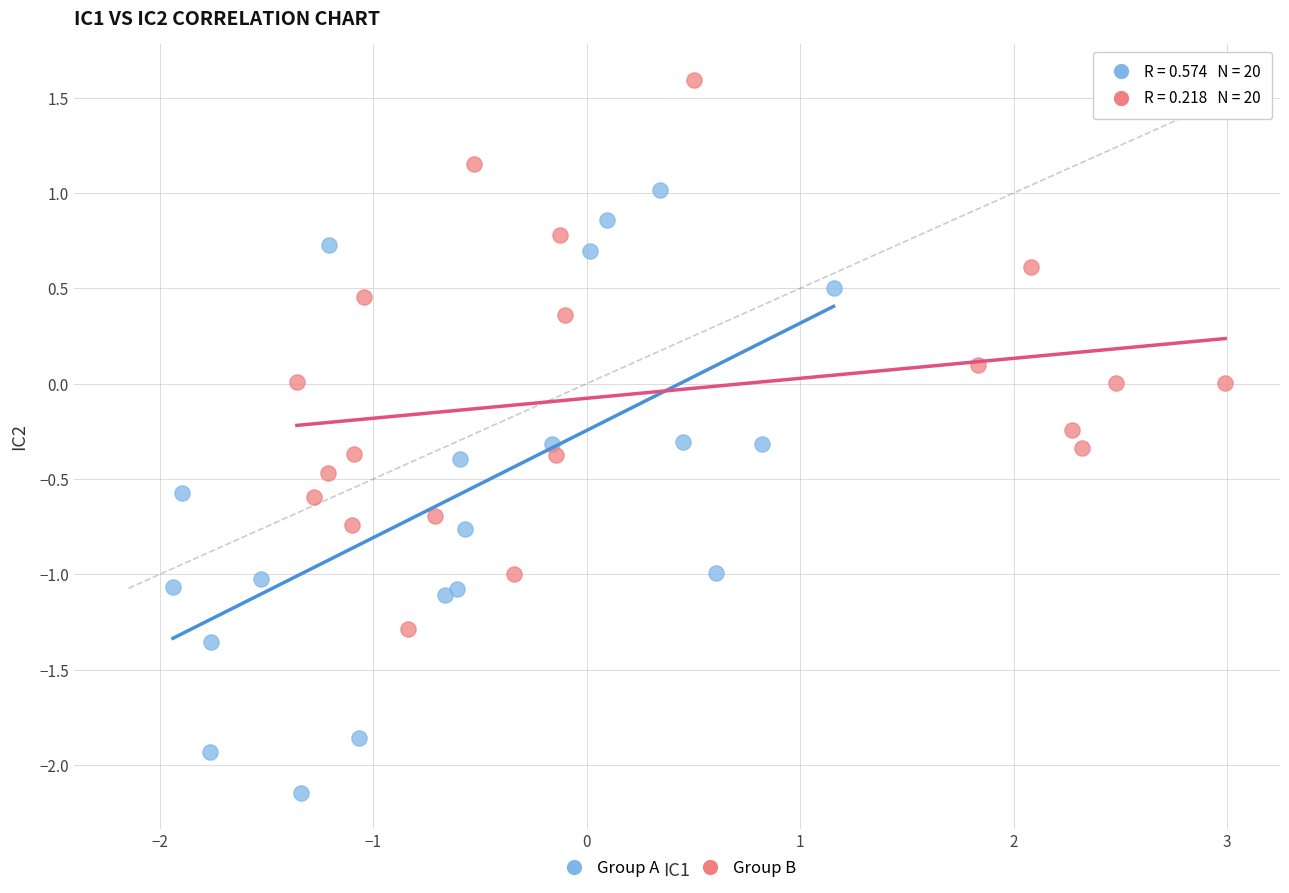

Which series has the widest spread of Y values?

Group A